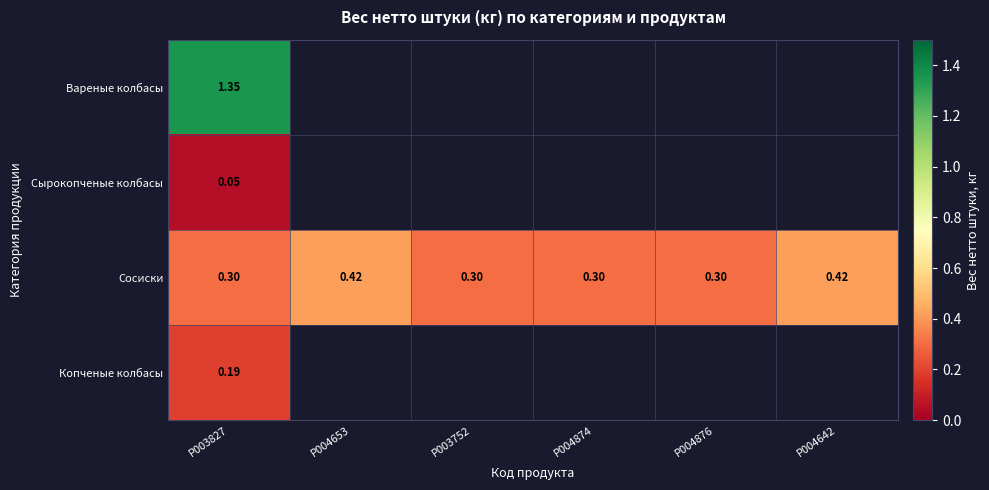

Rank the series at P003827 from highest to lowest value.

Вареные колбасы, Сосиски, Копченые колбасы, Сырокопченые колбасы